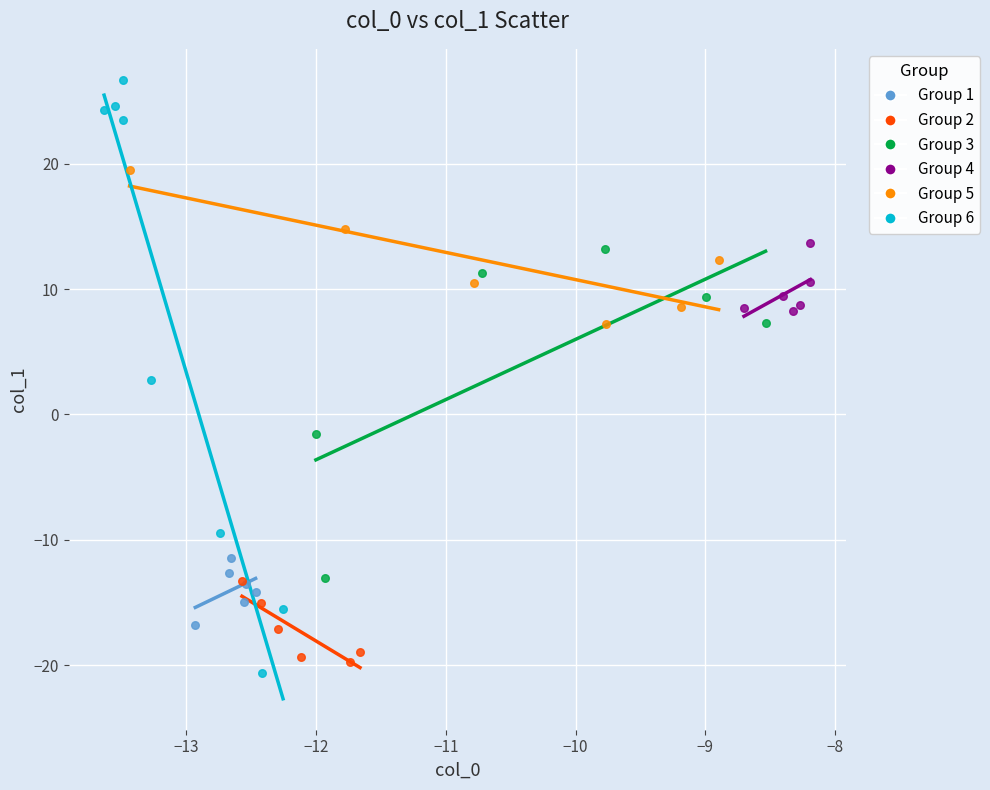

Which series reaches the minimum Y coordinate?

Group 6